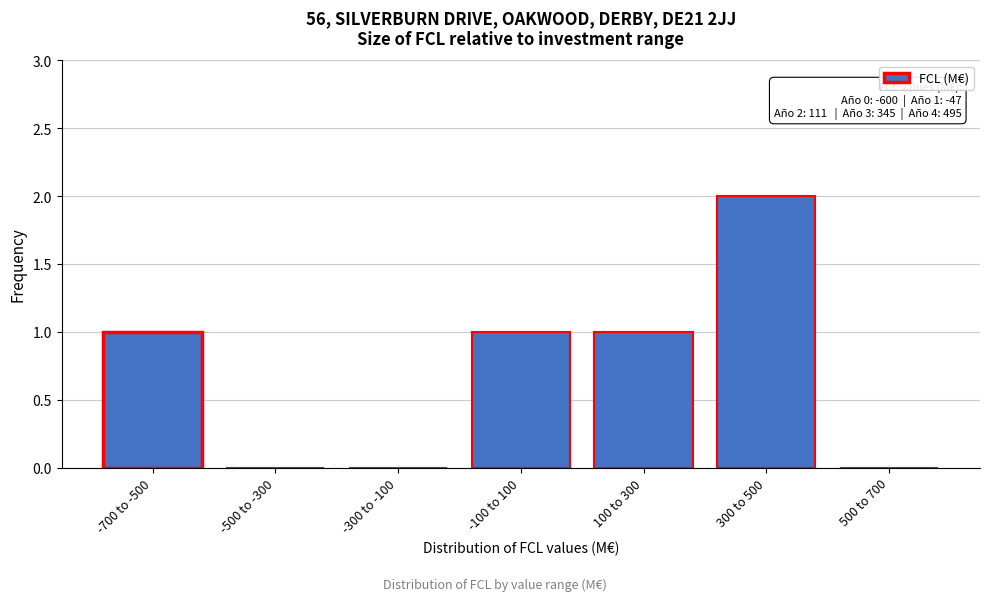

Reading left to right, what are all the values shown in this chart?

-700 to -500=1	-500 to -300=0	-300 to -100=0	-100 to 100=1	100 to 300=1	300 to 500=2	500 to 700=0